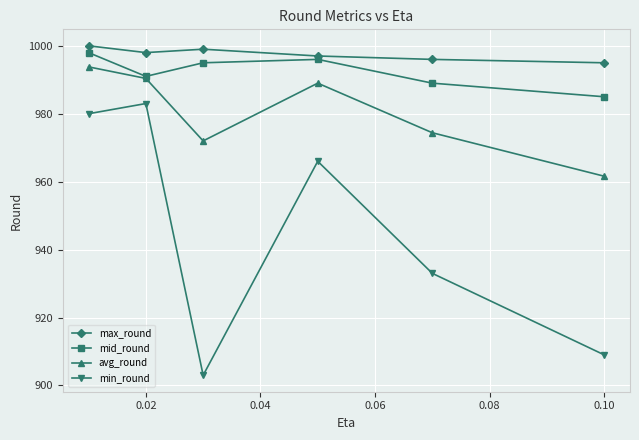

How many data points does each series have?

6